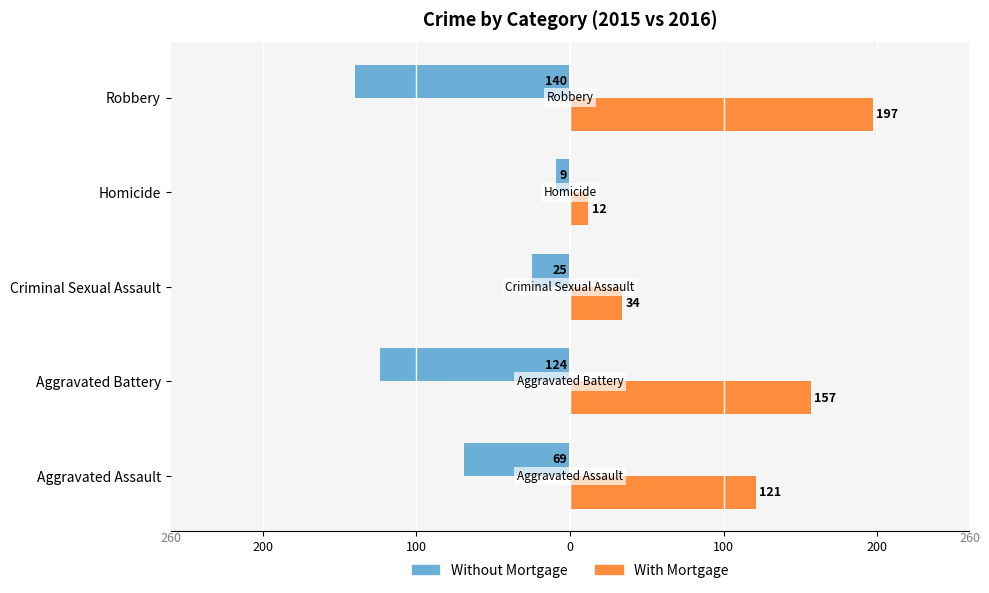

What are all the series names shown in the legend?

Without Mortgage, With Mortgage